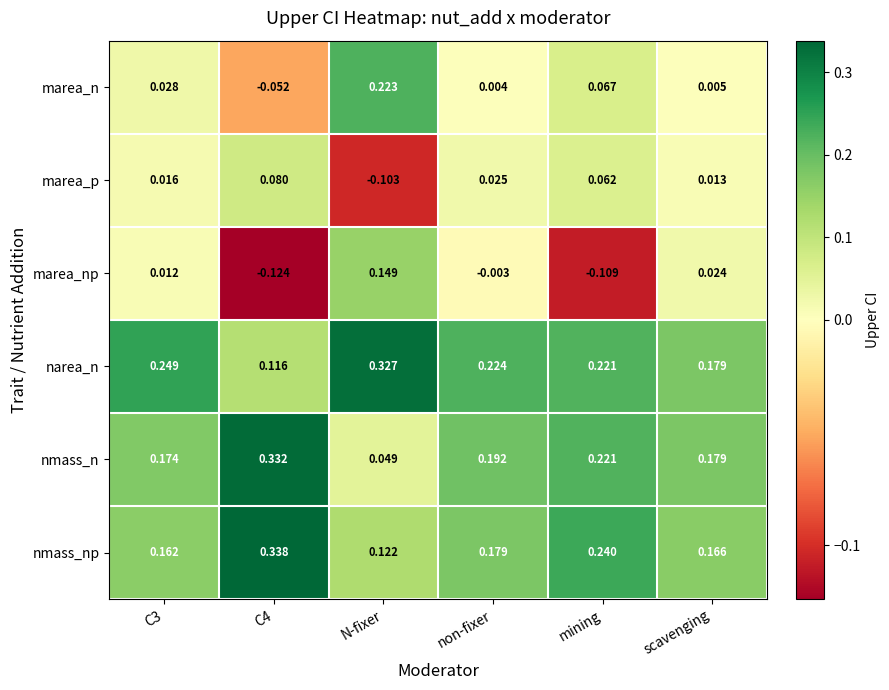

At which label is marea_n closest to 0?

non-fixer